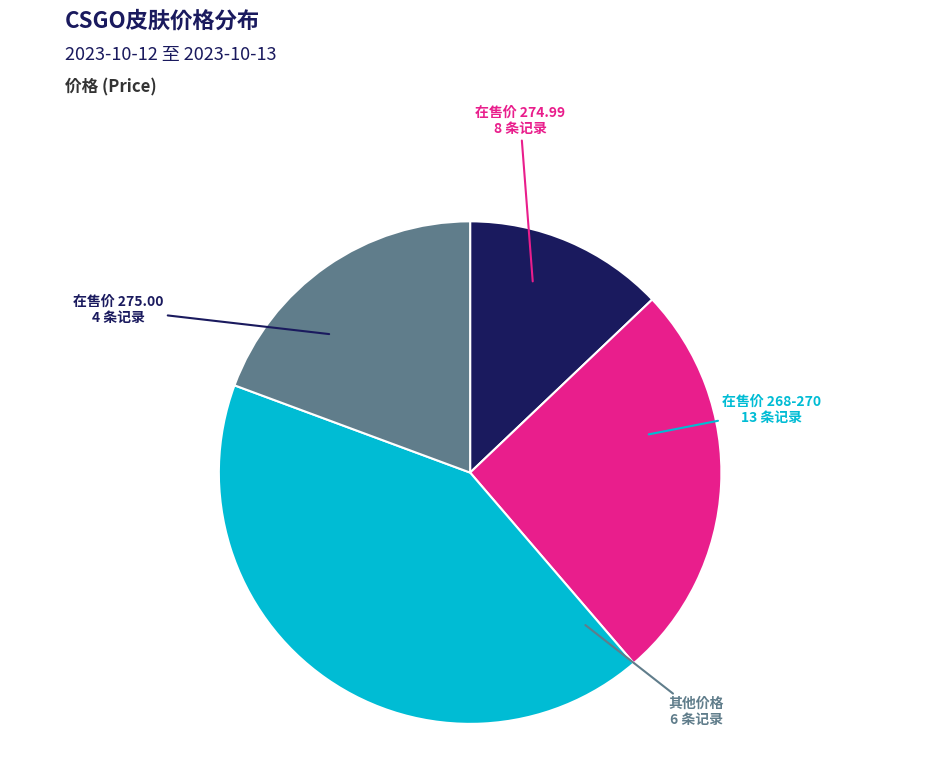

Does any single category account for the majority?

No